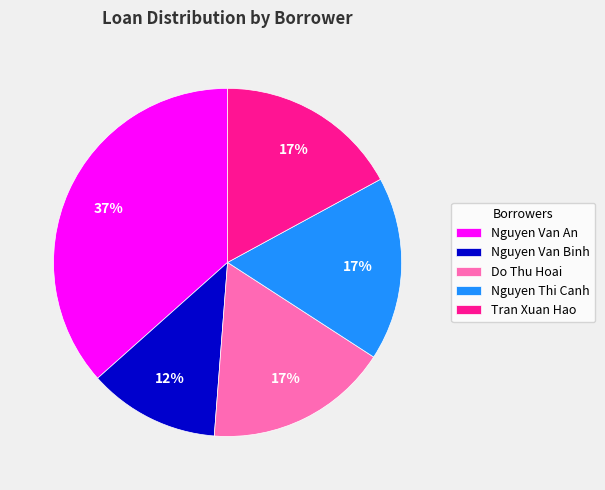

Is it true that Nguyen Thi Canh is 29% of the pie?

False